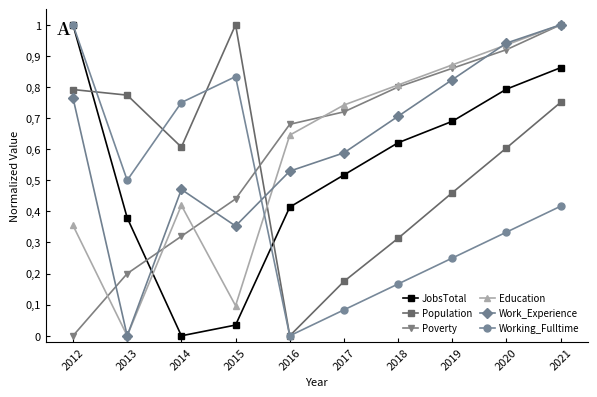

Does the chart display data point markers on the line(s)?

Yes